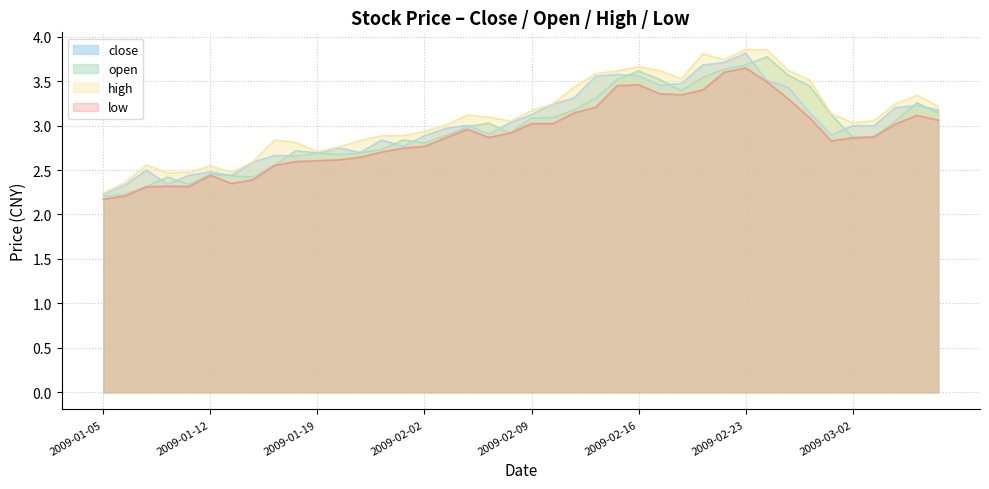

What is the difference between the maximum and minimum values in the close series?

1.6